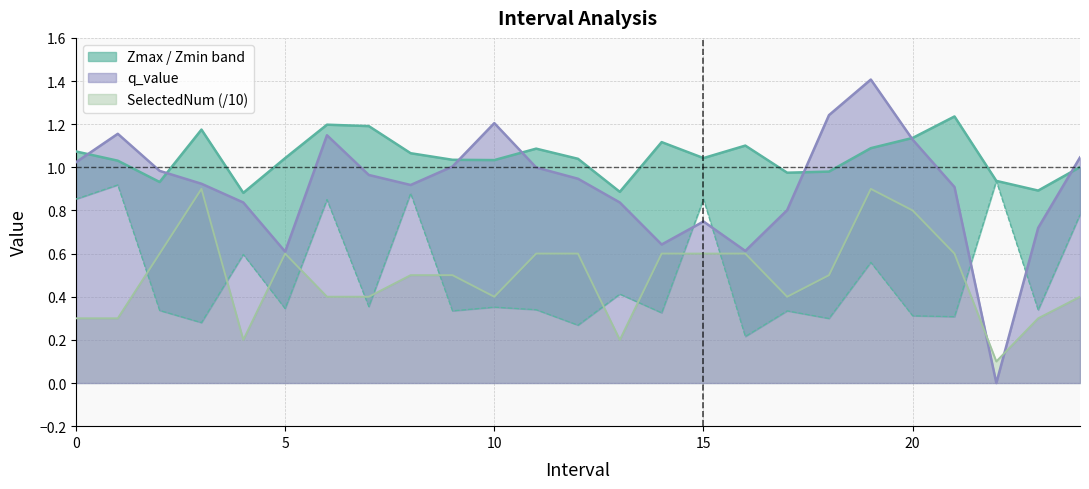

Reading right to left, extract all data points from this chart.

Zmax: 1.0	0.9	0.9	1.2	1.1	1.1	1.0	1.0	1.1	1.0	1.1	0.9	1.0	1.1	1.0	1.0	1.1	1.2	1.2	1.0	0.9	1.2	0.9	1.0	1.1
Zmin: 0.8	0.3	0.9	0.3	0.3	0.6	0.3	0.3	0.2	0.9	0.3	0.4	0.3	0.3	0.4	0.3	0.9	0.4	0.9	0.3	0.6	0.3	0.3	0.9	0.9
q_value: 1.0	0.7	-0.0	0.9	1.1	1.4	1.2	0.8	0.6	0.7	0.6	0.8	0.9	1.0	1.2	1.0	0.9	1.0	1.1	0.6	0.8	0.9	1.0	1.2	1.0
SelectedNum: 0.4	0.3	0.1	0.6	0.8	0.9	0.5	0.4	0.6	0.6	0.6	0.2	0.6	0.6	0.4	0.5	0.5	0.4	0.4	0.6	0.2	0.9	0.6	0.3	0.3